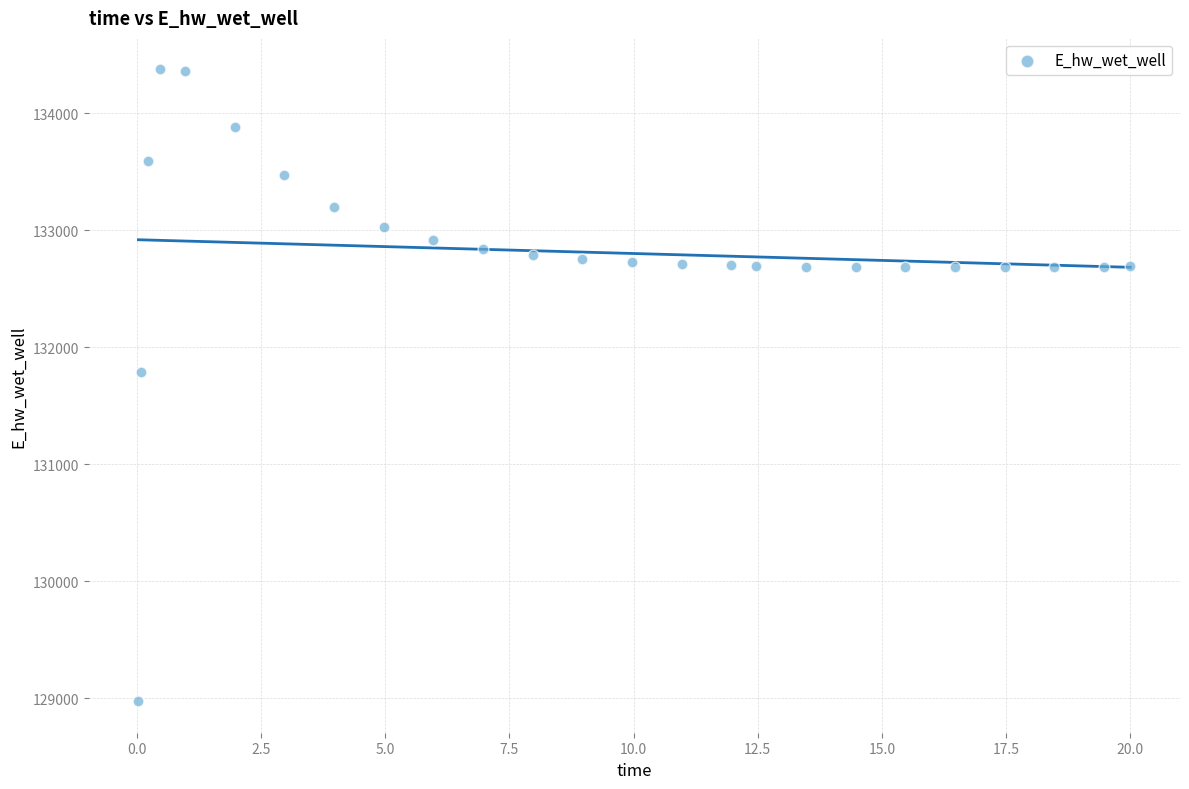

What Y value in the scatter plot is closest to 131674?

131791.2